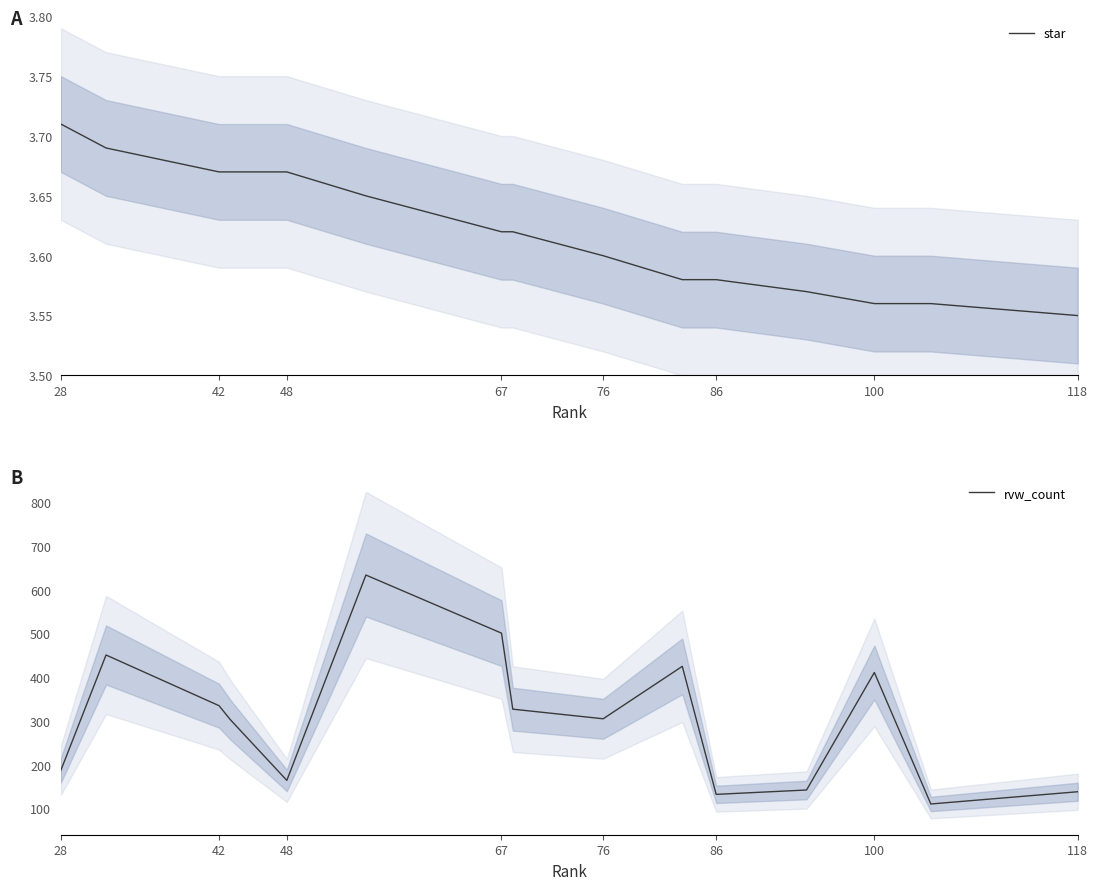

The star series shows 3.6 at 76. True or false?

True